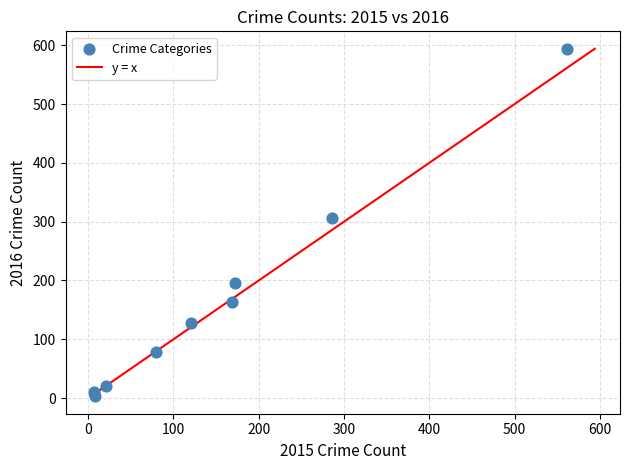

What Y value in the scatter plot is closest to 298?

307